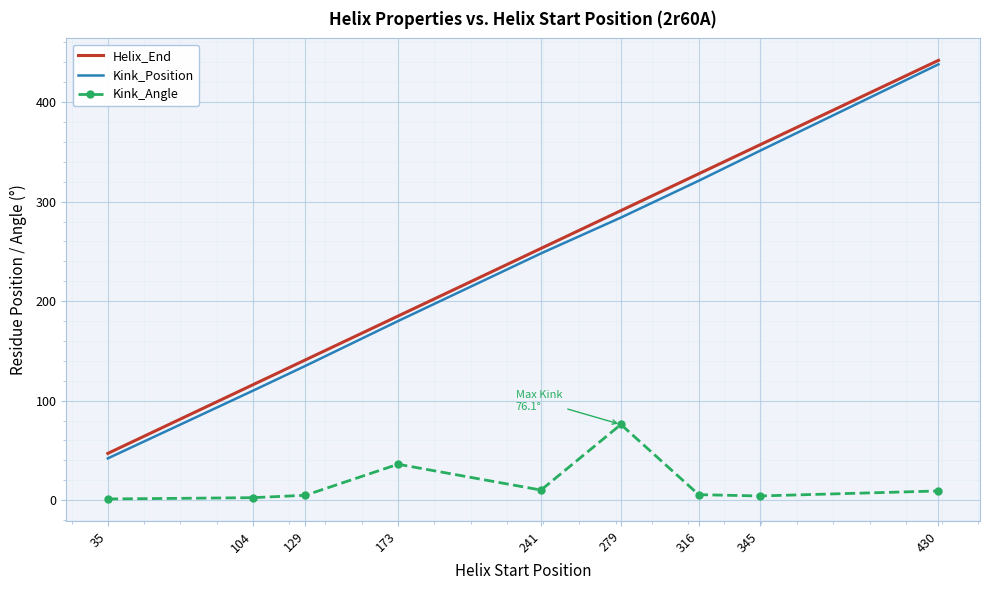

Where is Kink_Position nearest to the value 240?

241